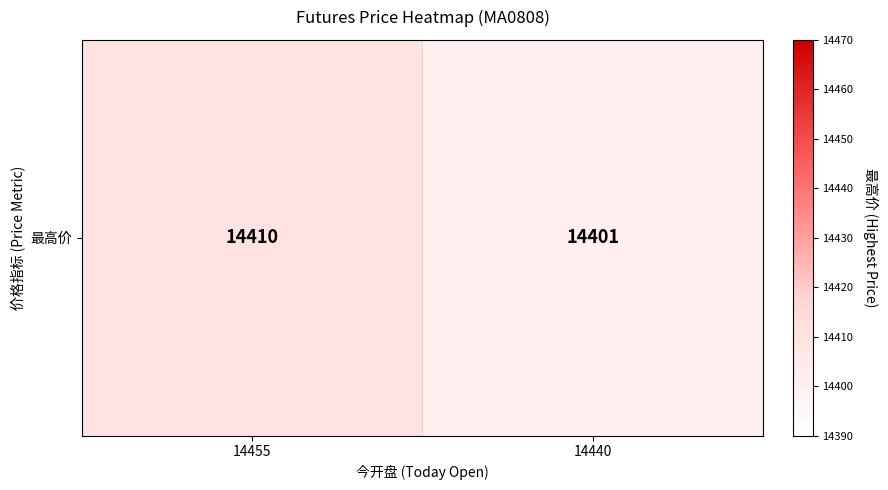

True or false: the data shows 25358 at 14455.

False